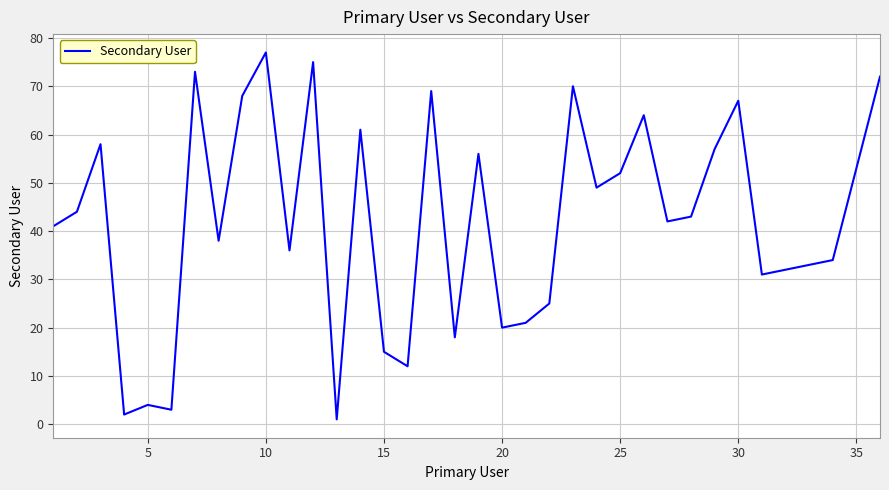

What is the greatest value displayed?

77